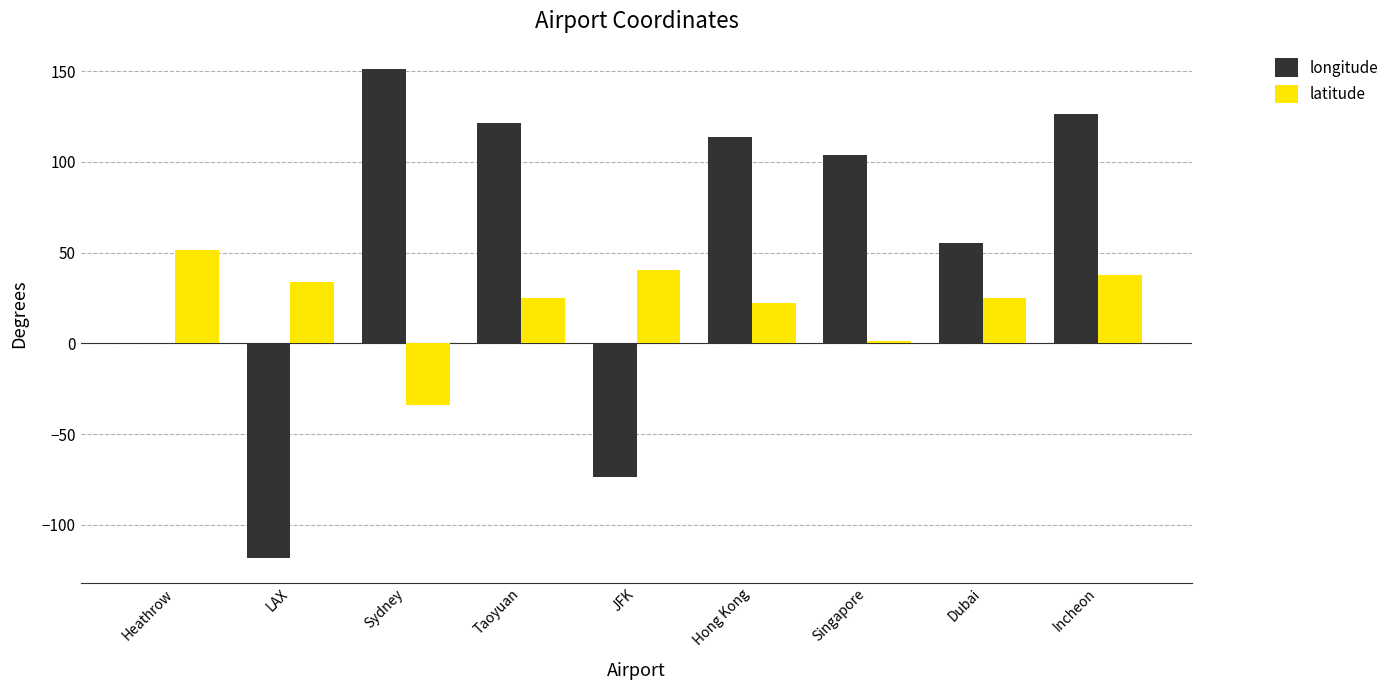

Which series has the largest total across all categories?

longitude